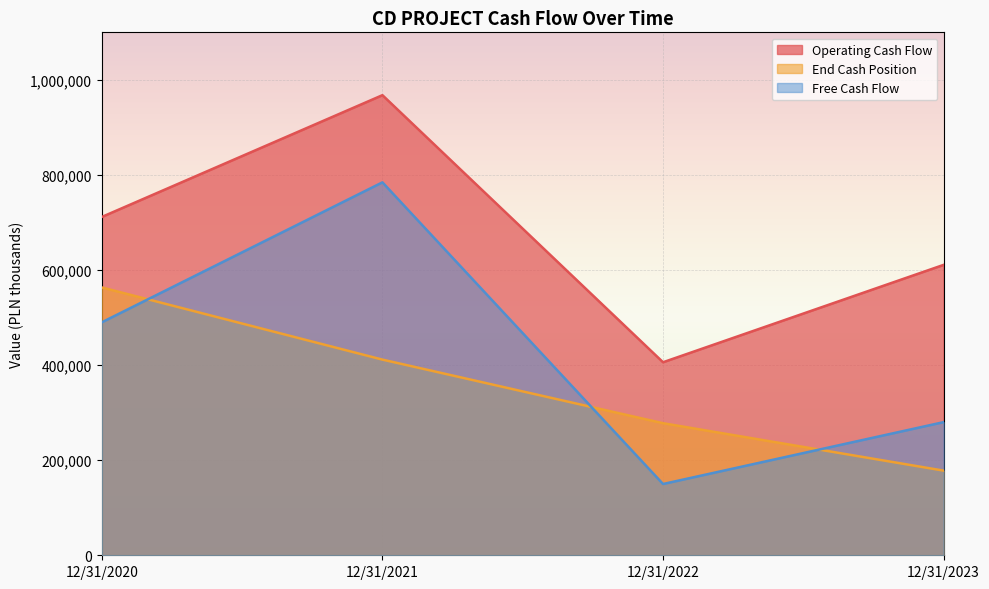

What are all the series names shown in the legend?

Operating Cash Flow, End Cash Position, Free Cash Flow